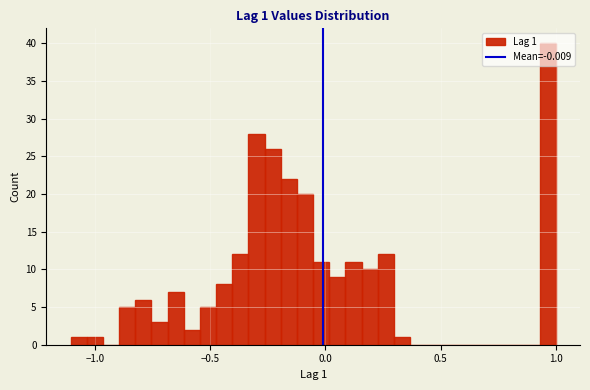

Around what value on the x-axis is the tallest bar? Give the approximate position of its centre, as read against the axis.

0.95